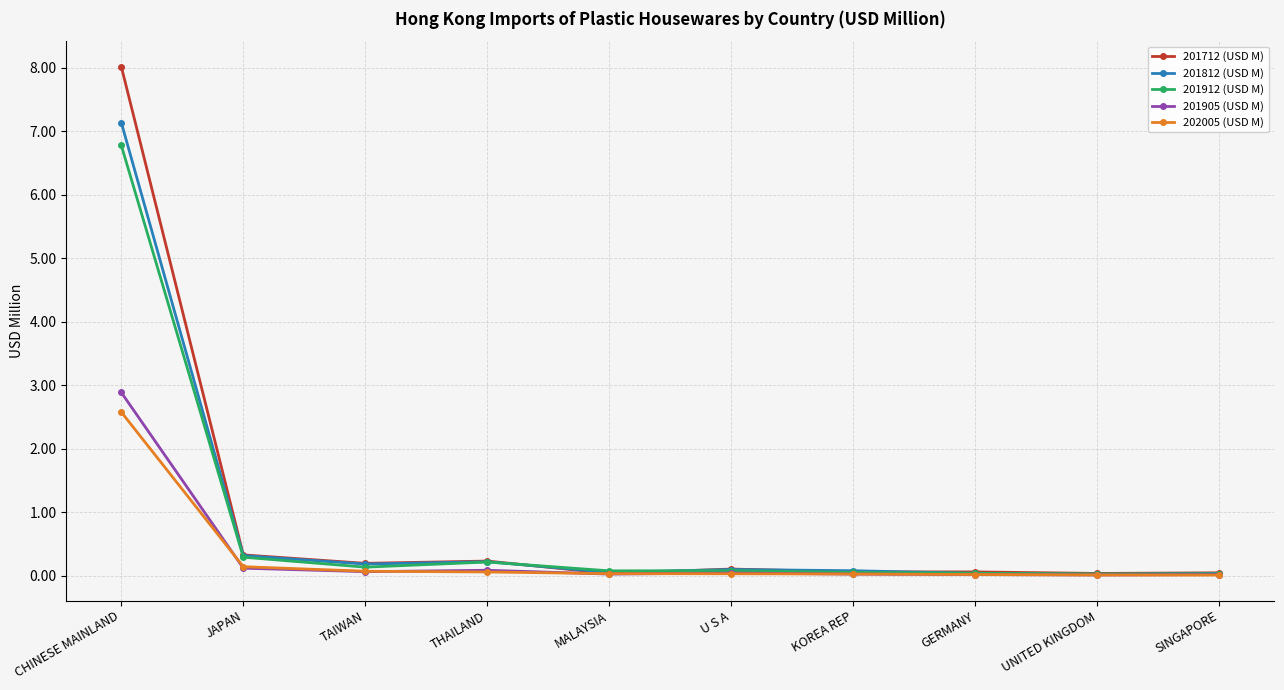

What position from the left is TAIWAN?

3